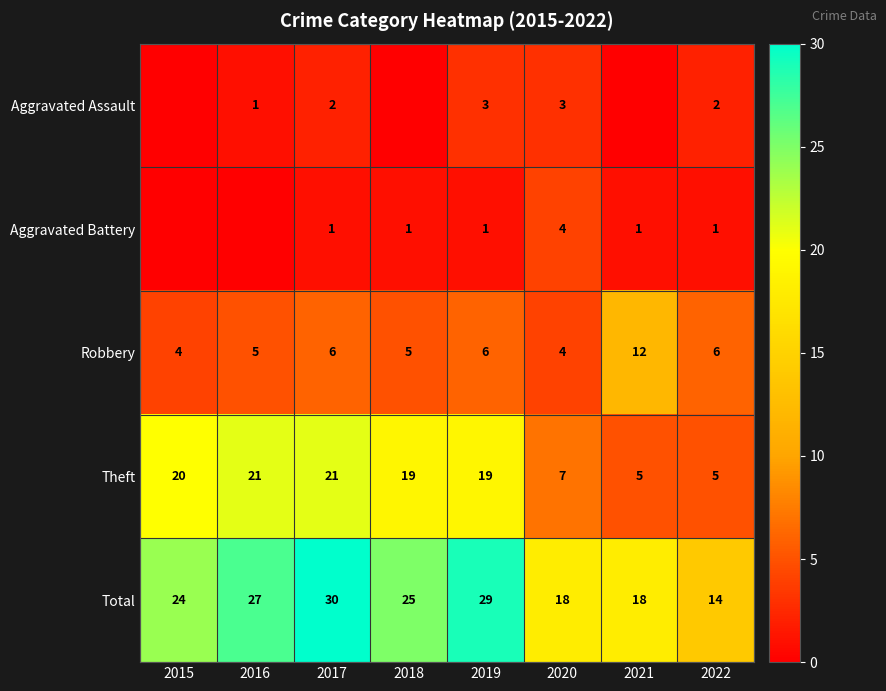

What is the sum of the Robbery values at 2015 and 2017?

10